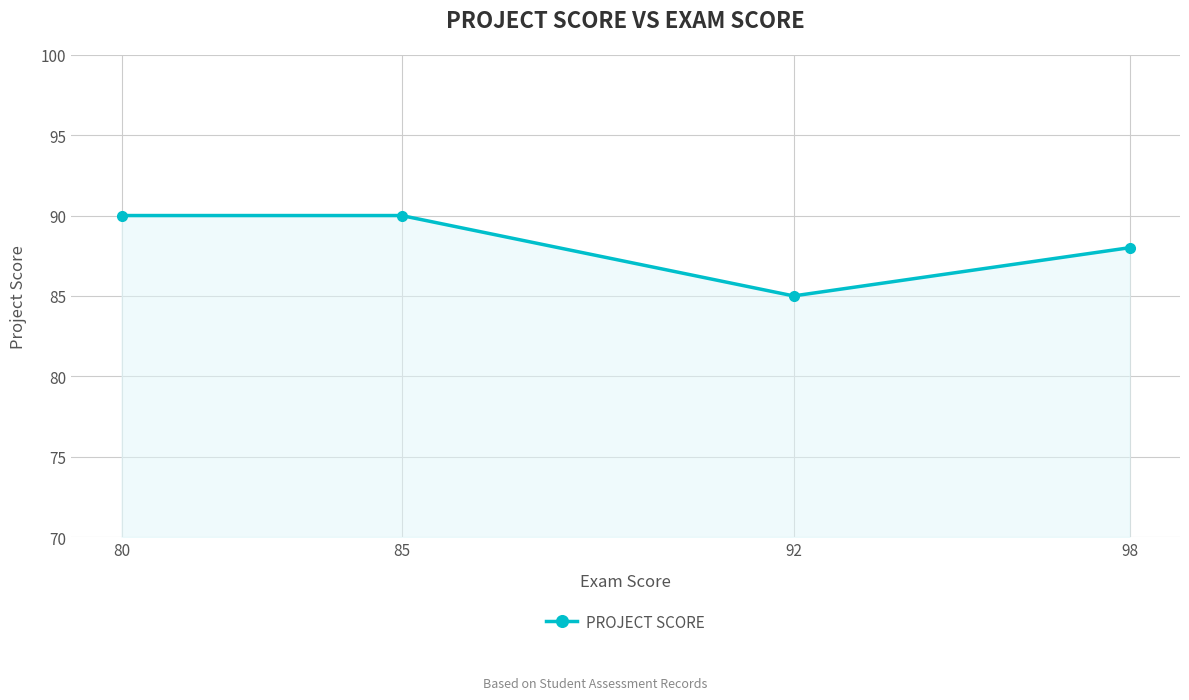

True or false: the data shows 34 at 85.

False